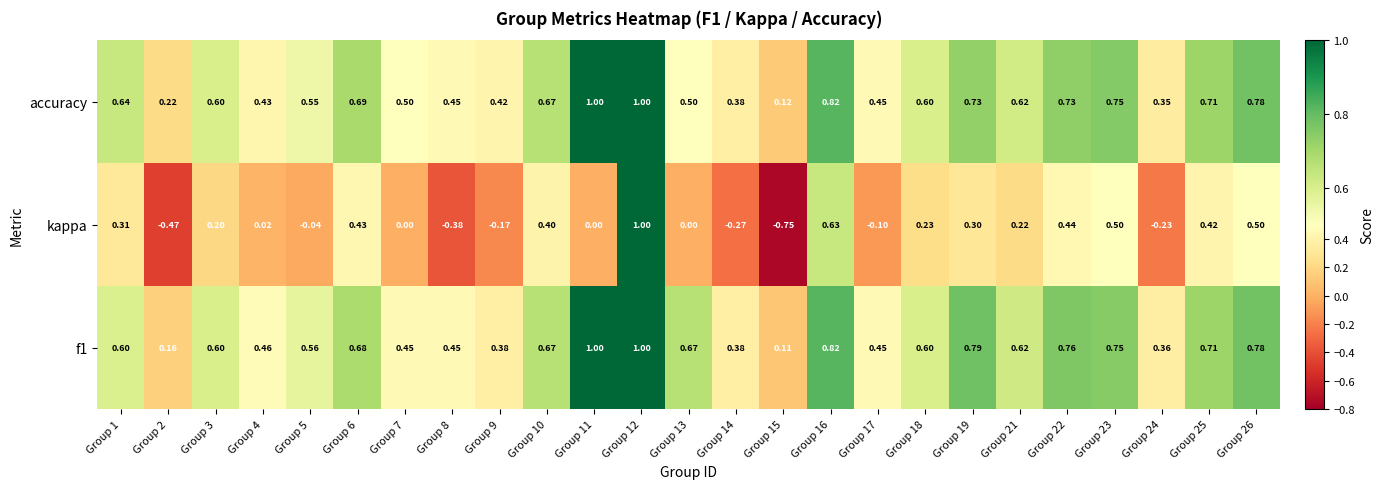

At which category is the sum across all series the highest?

Group 12